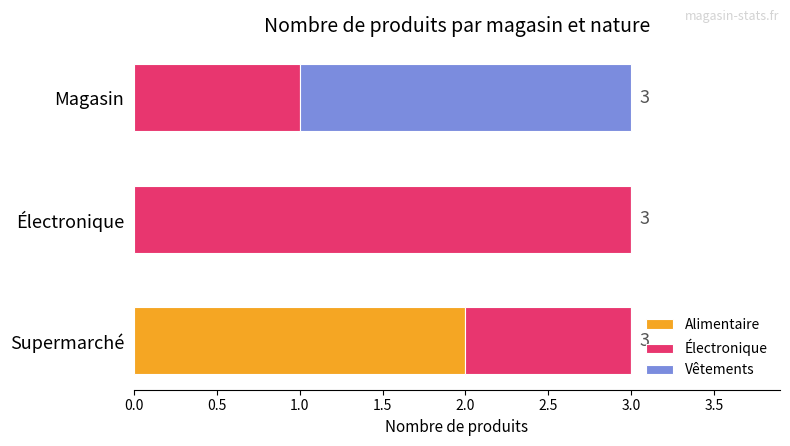

At which label does Alimentaire reach its peak?

Supermarché